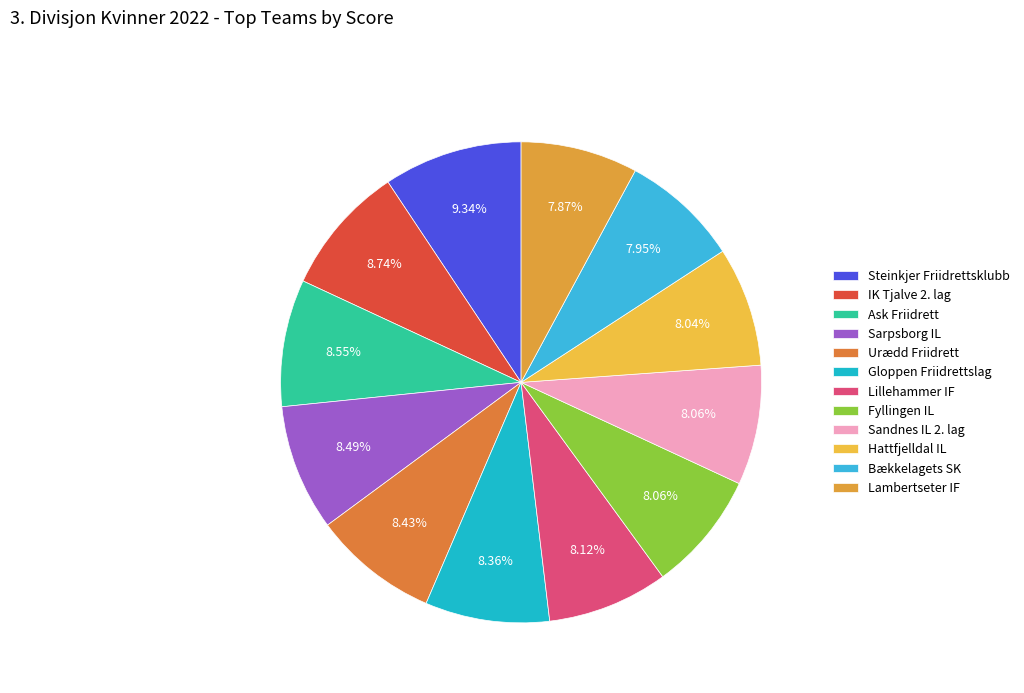

The Steinkjer Friidrettsklubb slice represents 16% of the pie. True or false?

False